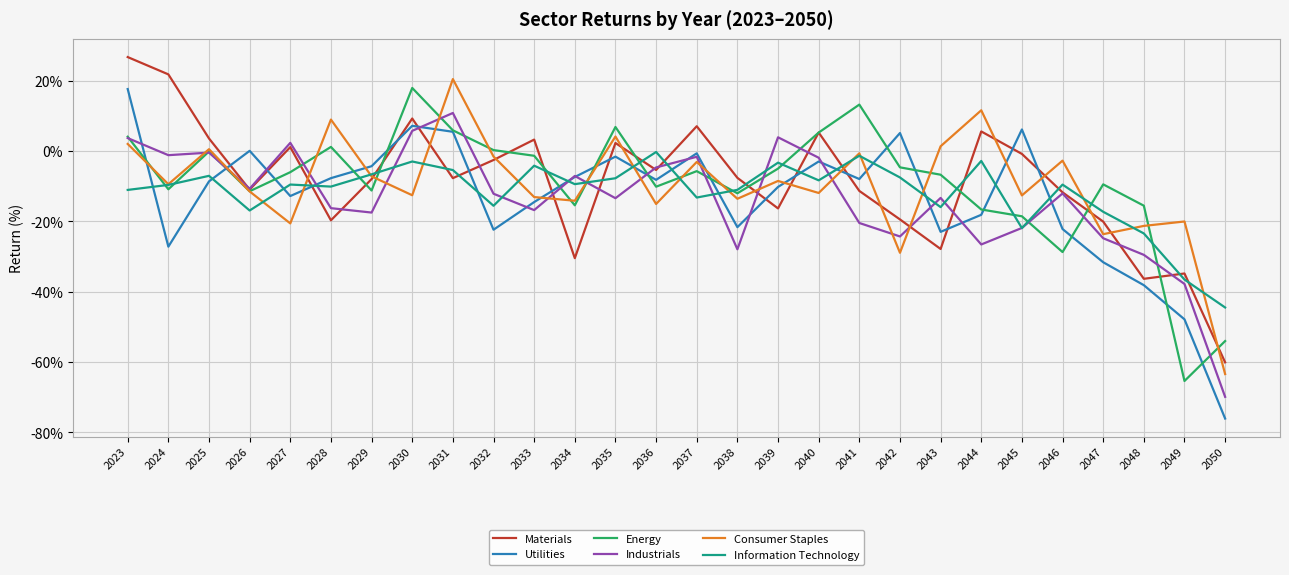

What is the sum of all Energy values?

-256.0